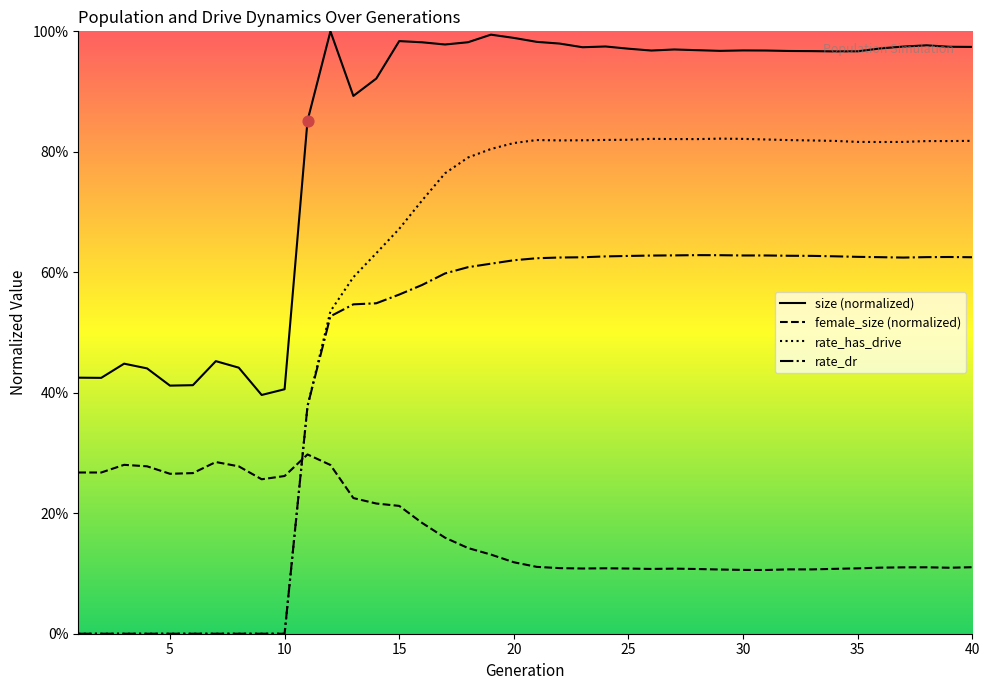

Which series contains the highest Y value?

size